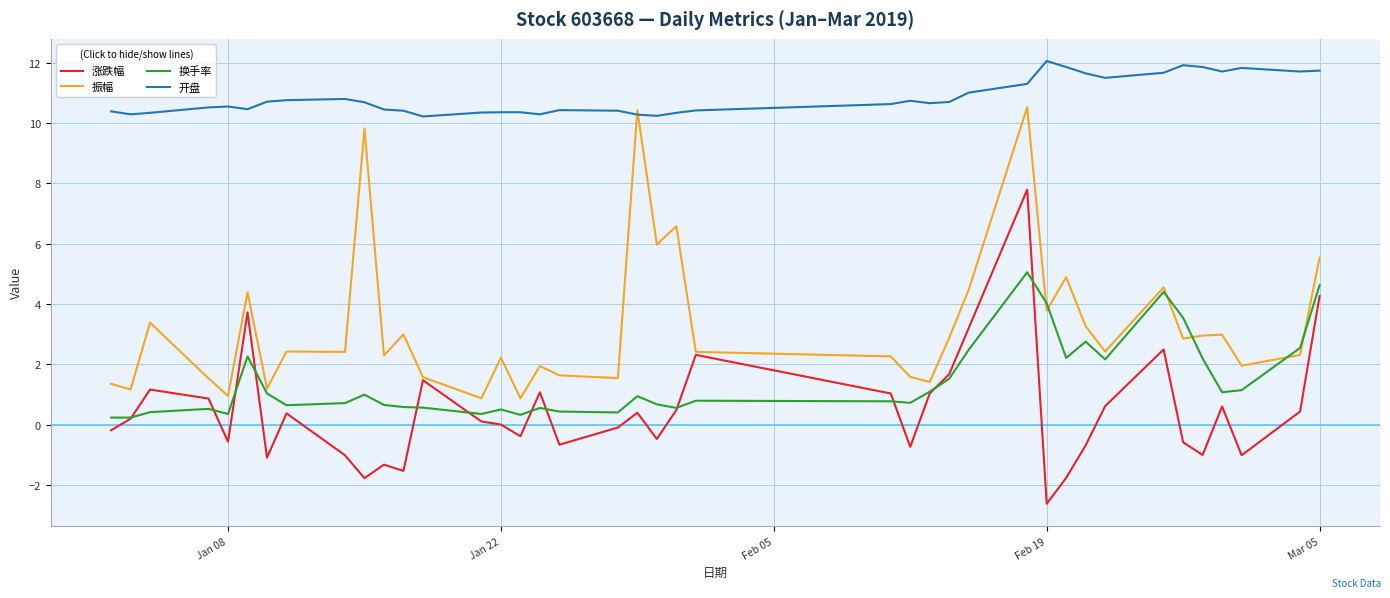

List the series in order of their peak value, lowest first.

换手率, 涨跌幅, 振幅, 开盘